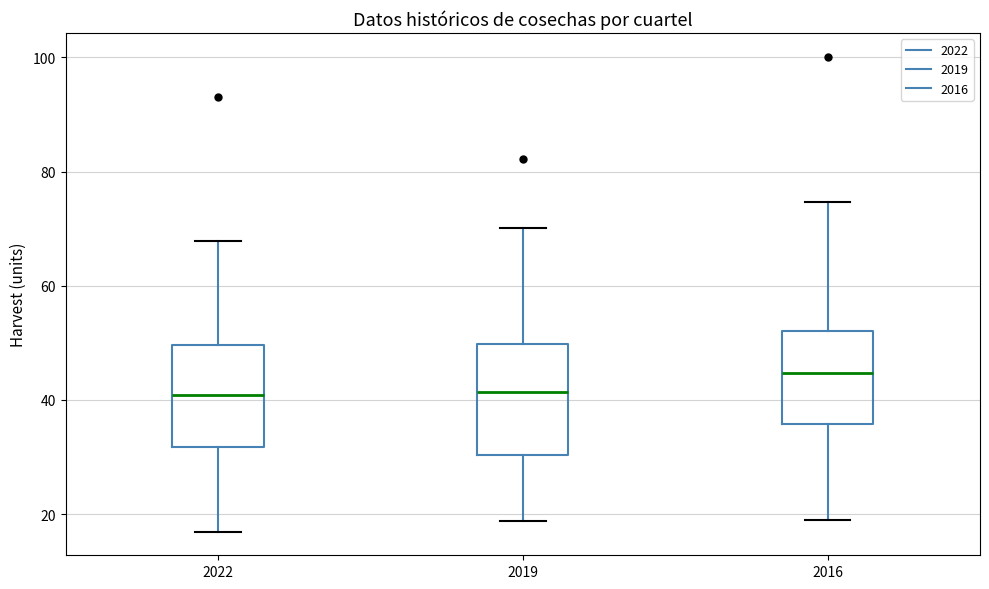

Which box's median line is the highest?

2016